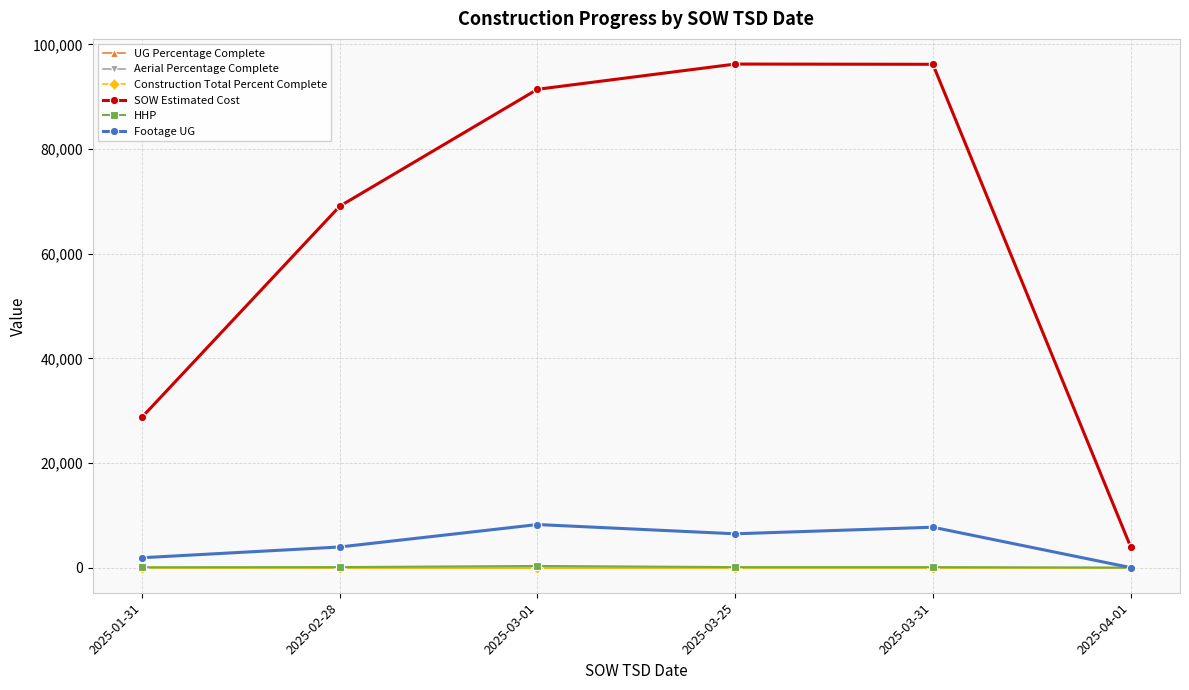

At how many categories does at least one series exceed 80868?

3